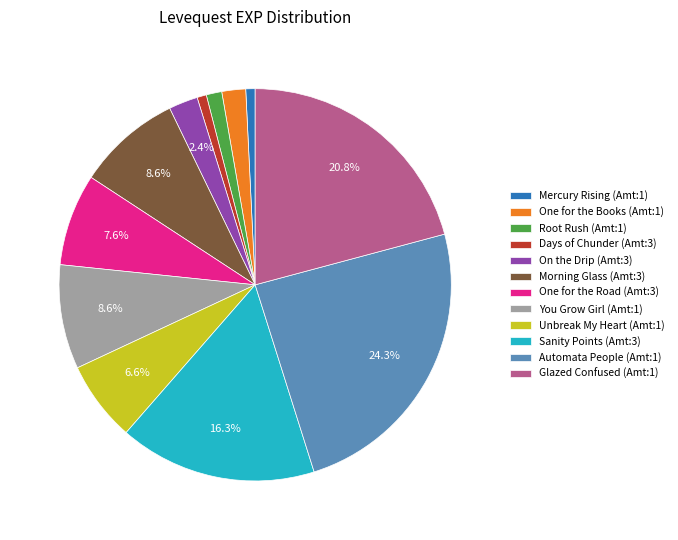

Do Automata People (Amt:1) and Mercury Rising (Amt:1) together represent more than half of the pie?

No